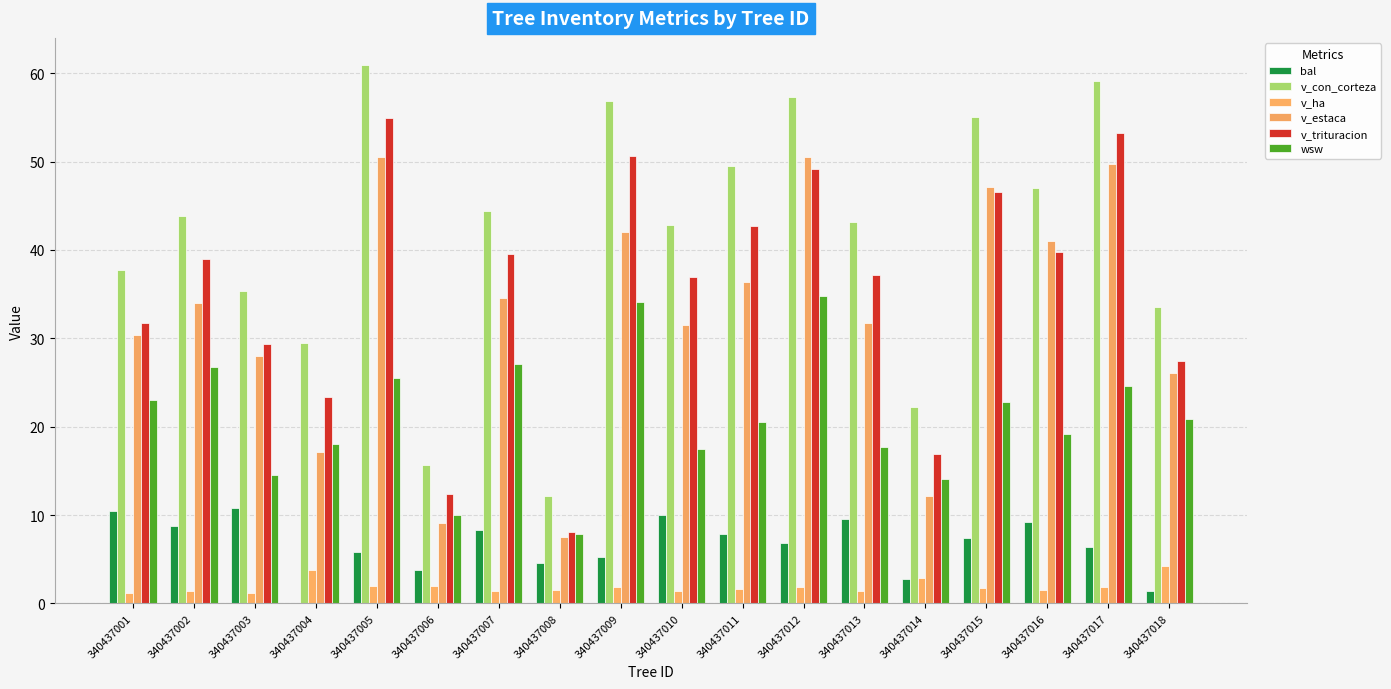

Does the chart contain stacked bars?

No